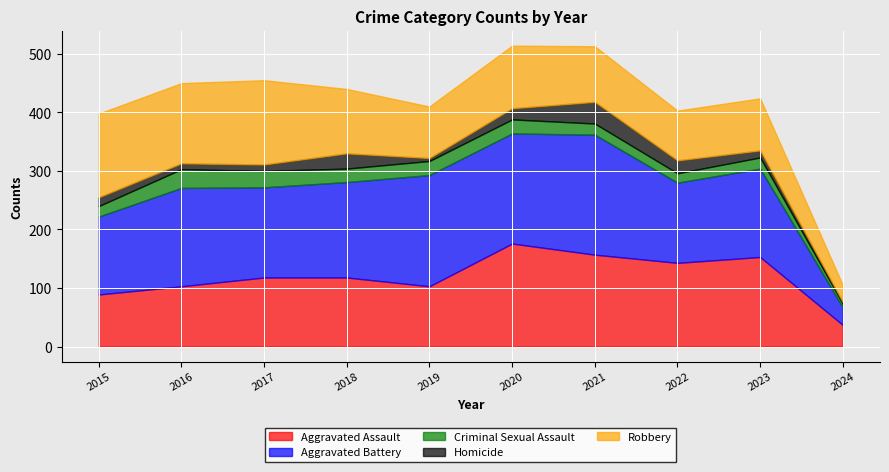

What is the difference between the highest and lowest values at 2021?

186